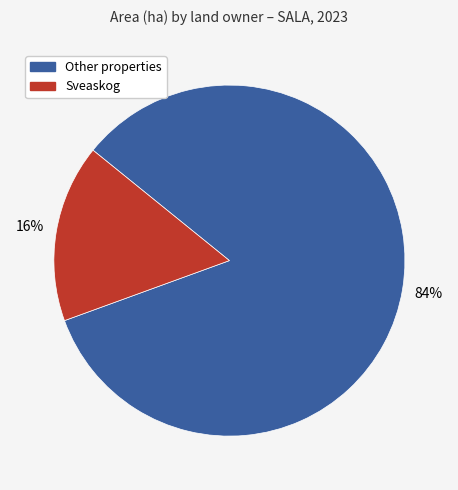

Count the number of slices in the pie.

2